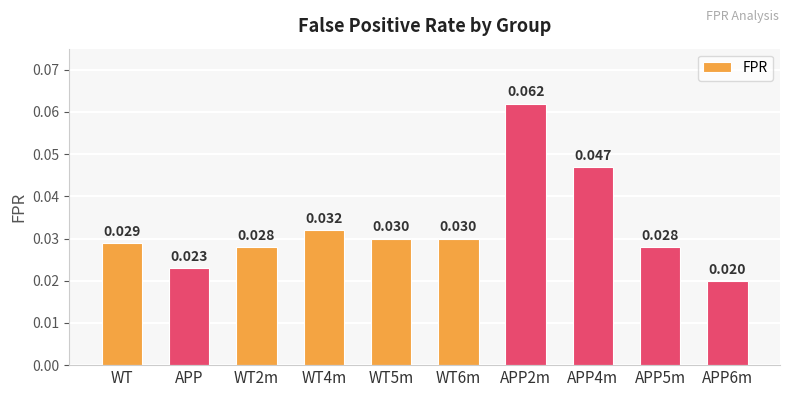

What is the label of the 9th bar from the right?

APP